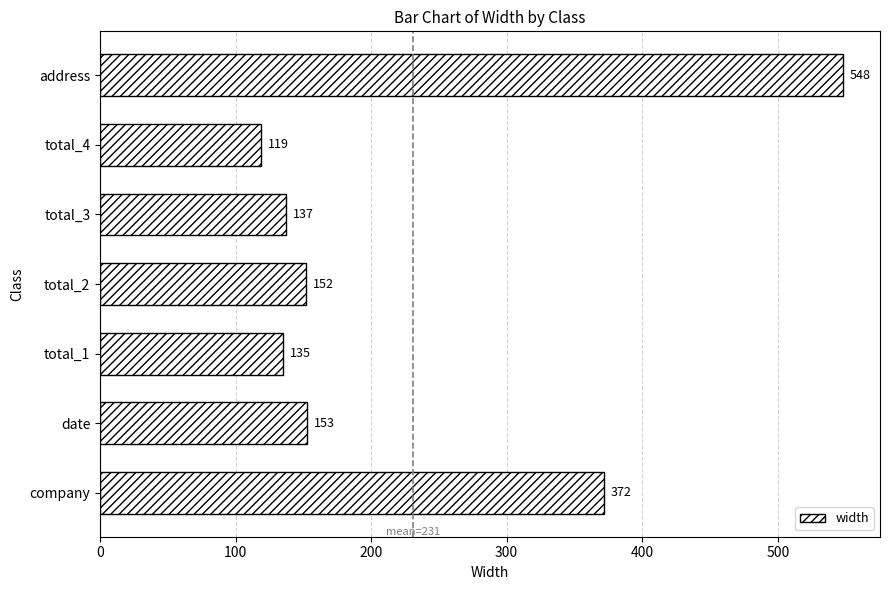

How many bars are there in total?

7